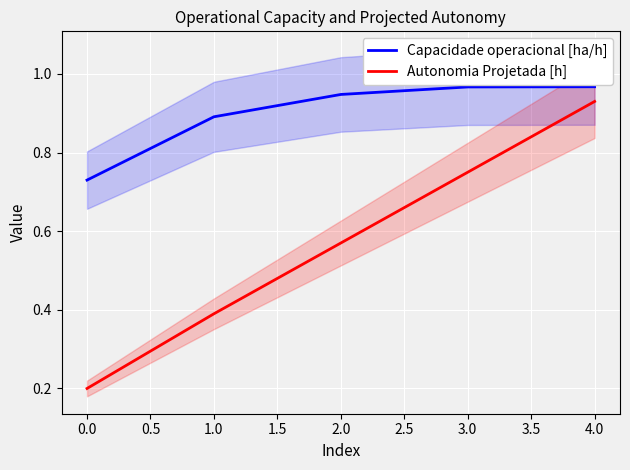

Is this an area chart (filled region under the line)?

No